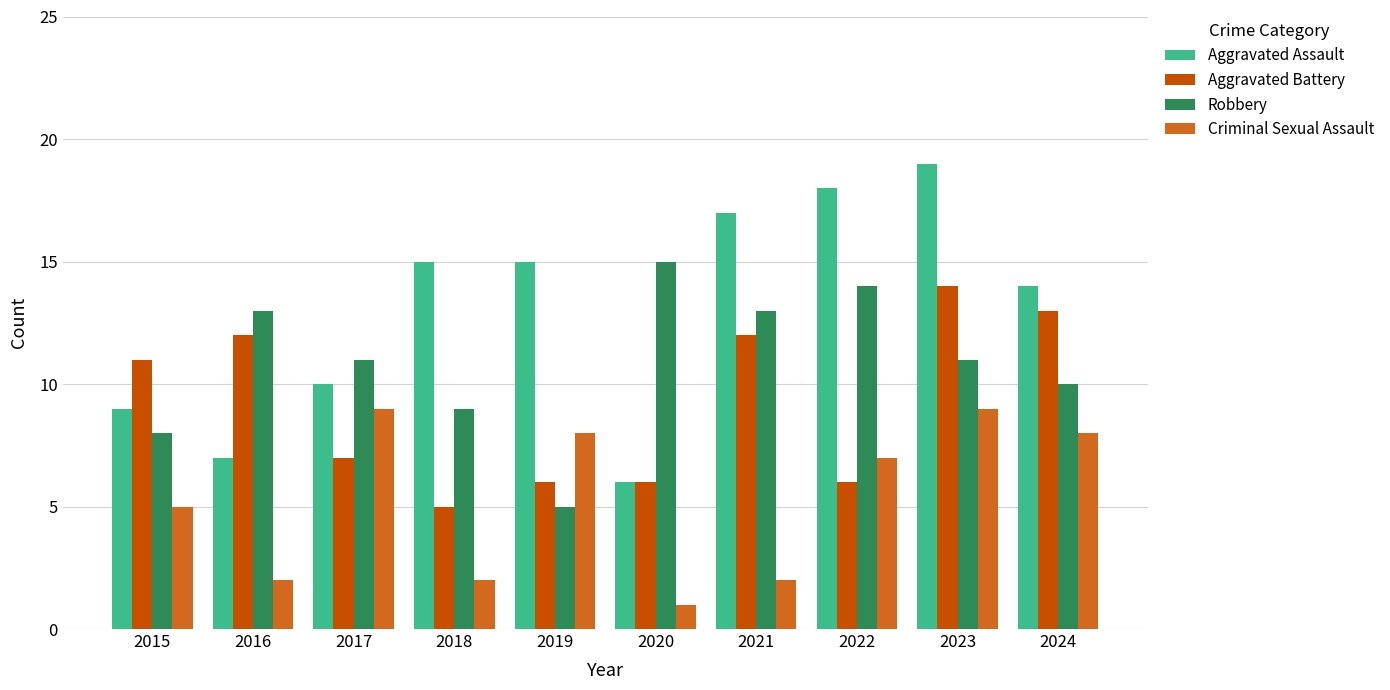

At which label is Criminal Sexual Assault closest to 5?

2015